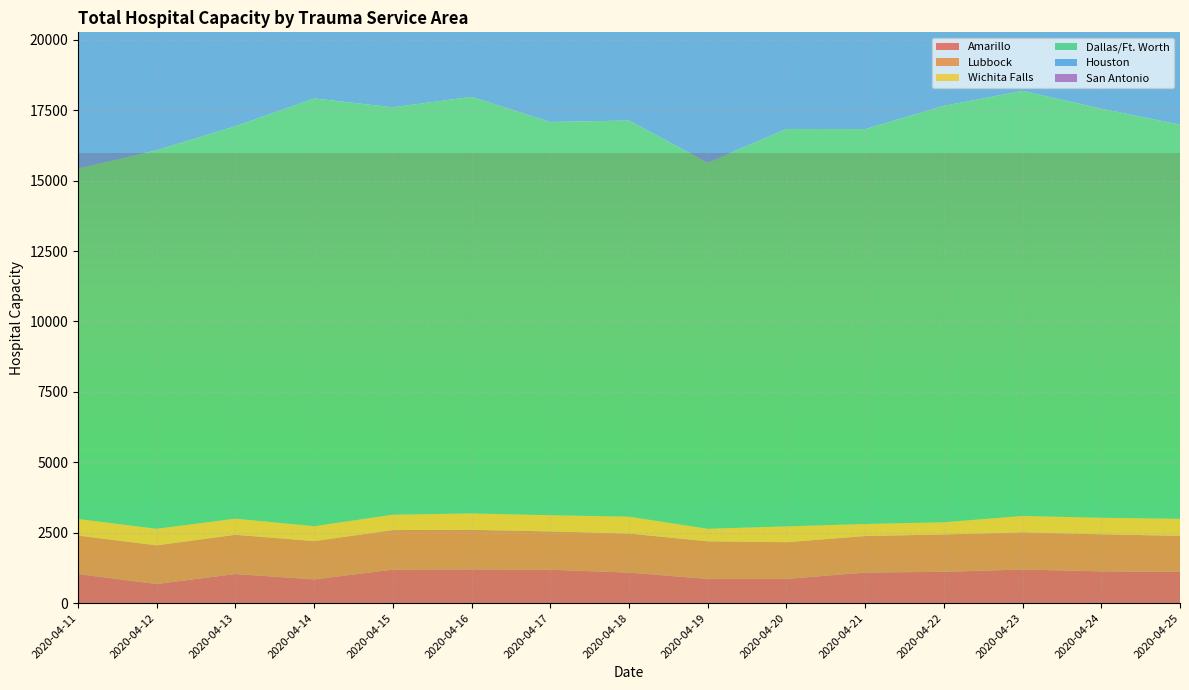

Reading left to right, list all the values displayed in this chart.

Amarillo: 2020-04-11=1030	2020-04-12=678	2020-04-13=1032	2020-04-14=841	2020-04-15=1190	2020-04-16=1198	2020-04-17=1183	2020-04-18=1083	2020-04-19=858	2020-04-20=858	2020-04-21=1084	2020-04-22=1111	2020-04-23=1192	2020-04-24=1126	2020-04-25=1110
Lubbock: 2020-04-11=1368	2020-04-12=1372	2020-04-13=1394	2020-04-14=1360	2020-04-15=1403	2020-04-16=1404	2020-04-17=1362	2020-04-18=1386	2020-04-19=1336	2020-04-20=1303	2020-04-21=1297	2020-04-22=1325	2020-04-23=1322	2020-04-24=1317	2020-04-25=1277
Wichita Falls: 2020-04-11=588	2020-04-12=589	2020-04-13=572	2020-04-14=529	2020-04-15=546	2020-04-16=581	2020-04-17=575	2020-04-18=599	2020-04-19=445	2020-04-20=563	2020-04-21=428	2020-04-22=434	2020-04-23=579	2020-04-24=587	2020-04-25=605
Dallas/Ft. Worth: 2020-04-11=12442	2020-04-12=13442	2020-04-13=13936	2020-04-14=15190	2020-04-15=14467	2020-04-16=14794	2020-04-17=13965	2020-04-18=14067	2020-04-19=12998	2020-04-20=14113	2020-04-21=14021	2020-04-22=14786	2020-04-23=15096	2020-04-24=14527	2020-04-25=13998
Houston: 2020-04-11=11011	2020-04-12=9178	2020-04-13=10785	2020-04-14=10973	2020-04-15=11512	2020-04-16=11222	2020-04-17=10986	2020-04-18=10760	2020-04-19=11342	2020-04-20=11513	2020-04-21=11144	2020-04-22=11292	2020-04-23=12184	2020-04-24=11924	2020-04-25=11640
San Antonio: 2020-04-11=5886	2020-04-12=6001	2020-04-13=5769	2020-04-14=5784	2020-04-15=5352	2020-04-16=5152	2020-04-17=5626	2020-04-18=5592	2020-04-19=4369	2020-04-20=5424	2020-04-21=6268	2020-04-22=5901	2020-04-23=5701	2020-04-24=6019	2020-04-25=5945